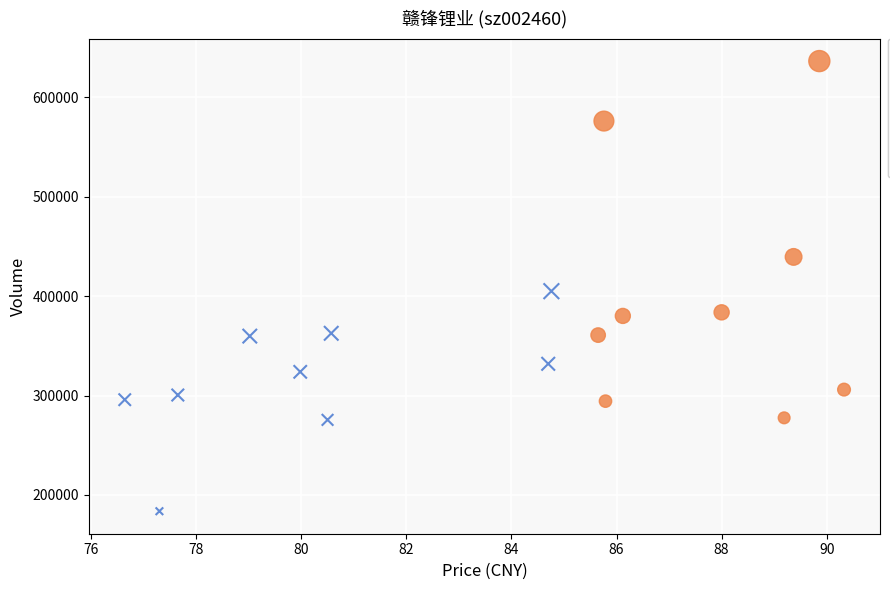

Which series has the largest Y range (max minus min)?

High Price (≥ 85)